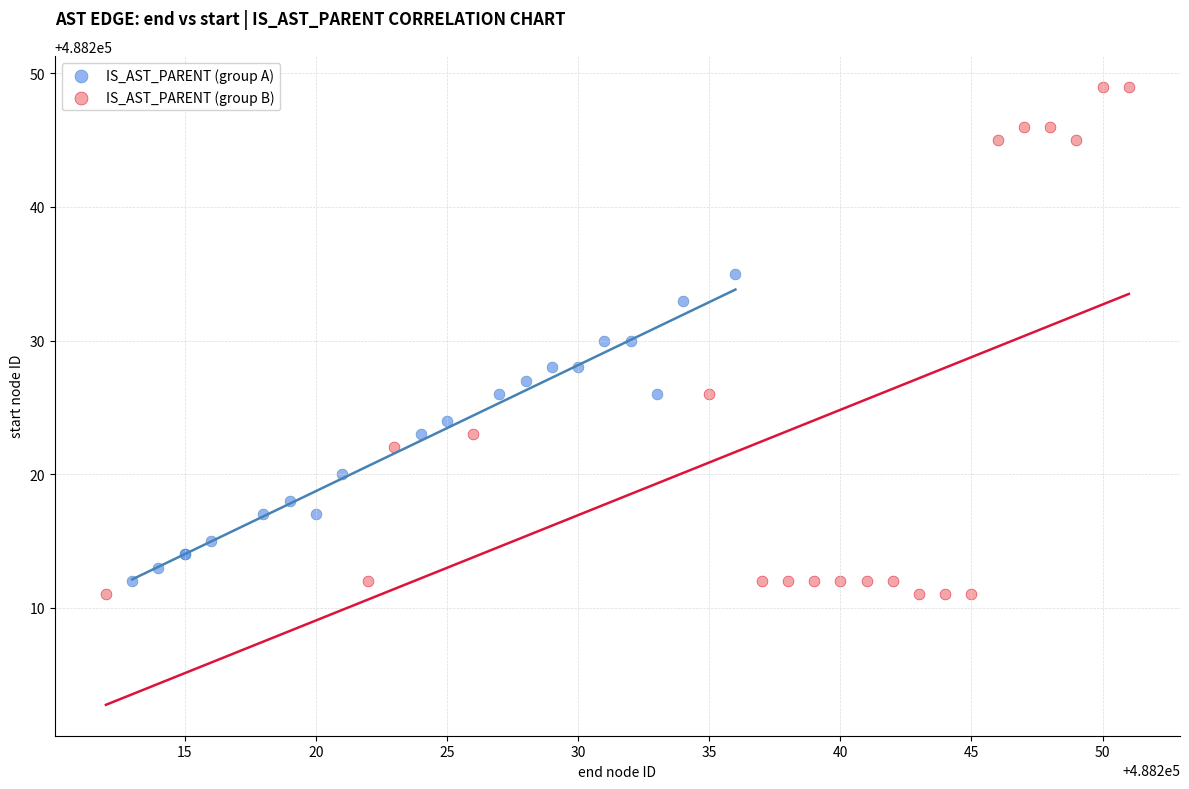

Which series contains the highest Y value?

IS_AST_PARENT (group B)